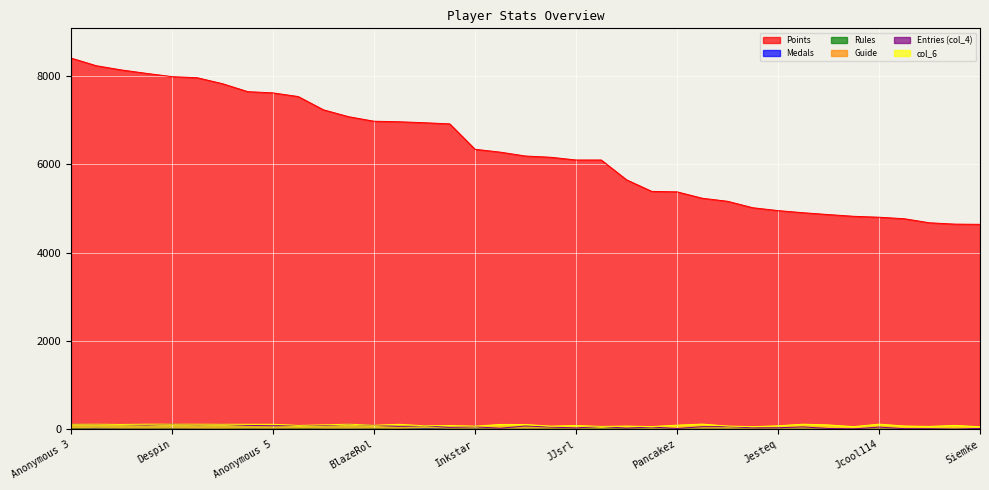

True or false: Rules and Points cross at least once.

False